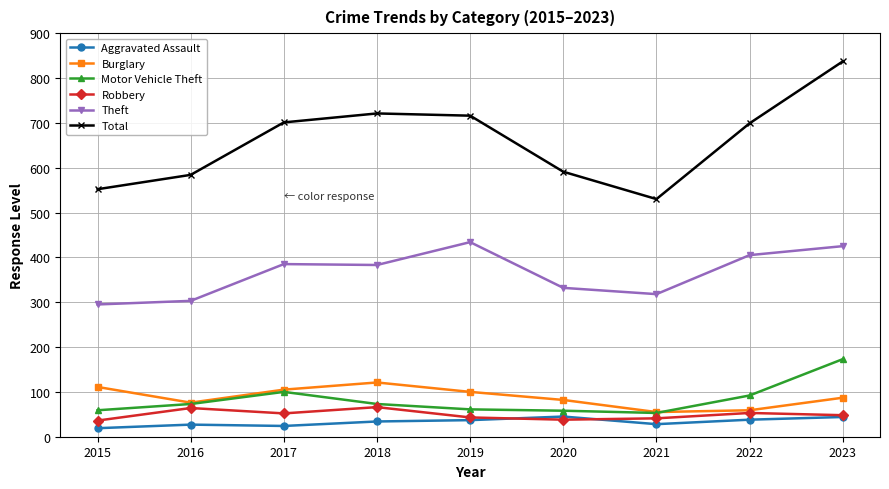

Between 2015 and 2022, which series saw the biggest shift?

Total